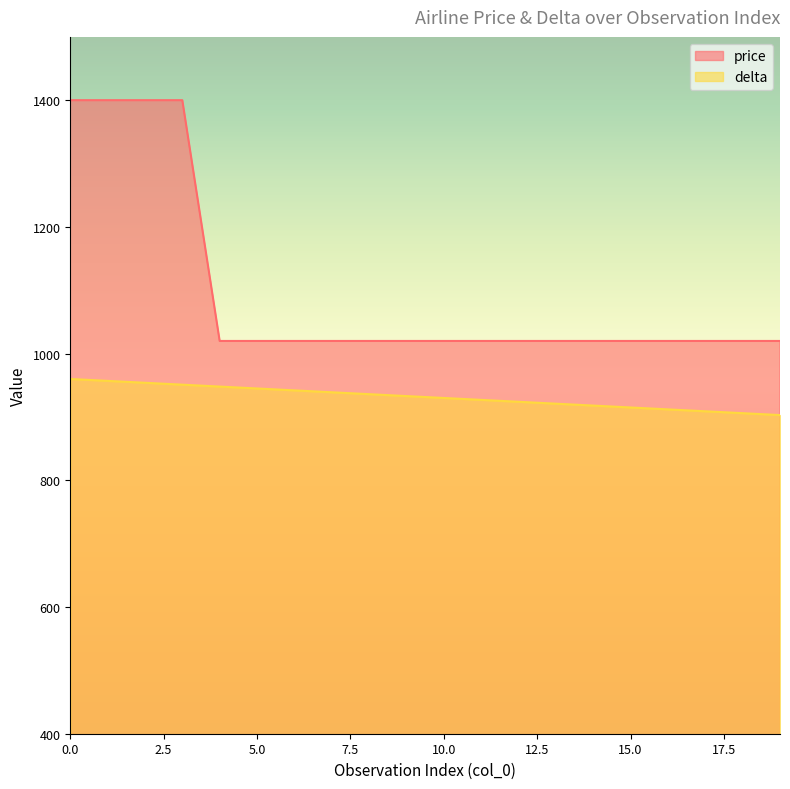

The value of delta at 2 is 1390. True or false?

False